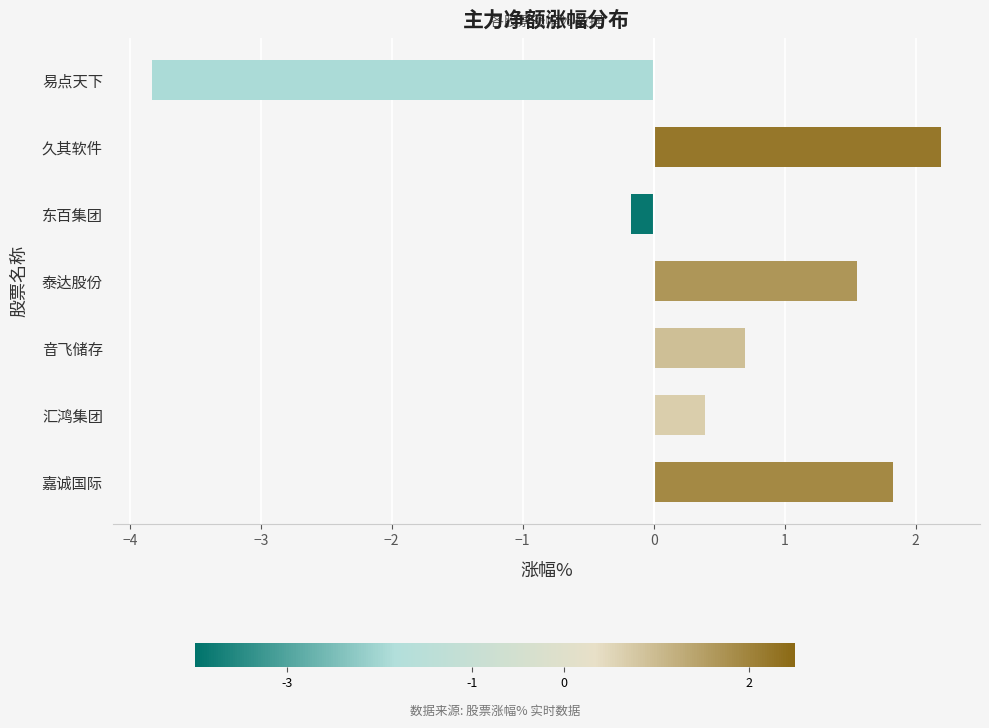

Rank the categories by value from highest to lowest.

久其软件, 嘉诚国际, 泰达股份, 音飞储存, 汇鸿集团, 东百集团, 易点天下